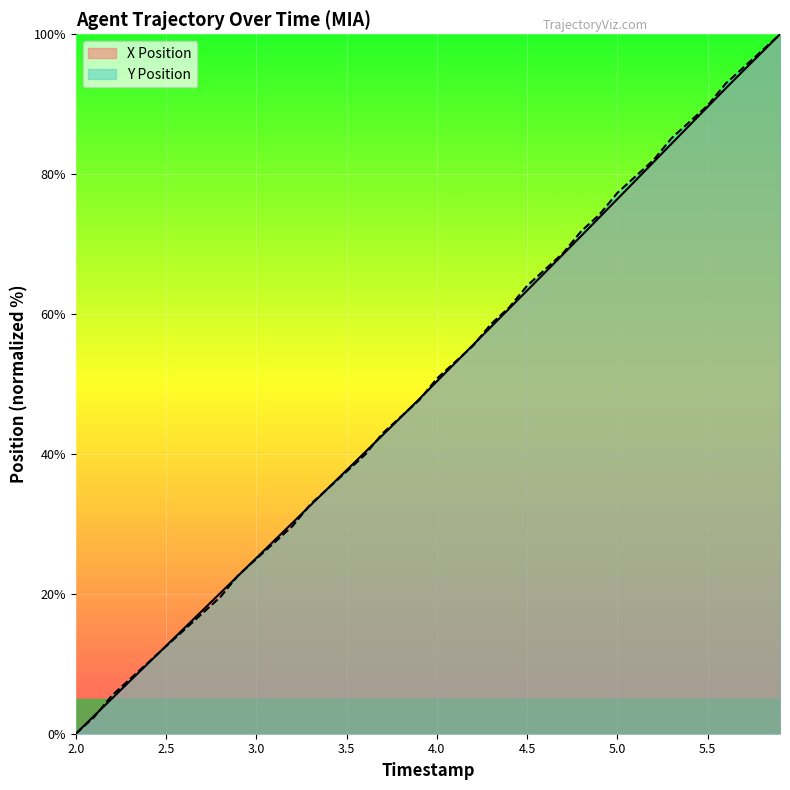

True or false: X Position has a value of 5.8 at 3.1.

False